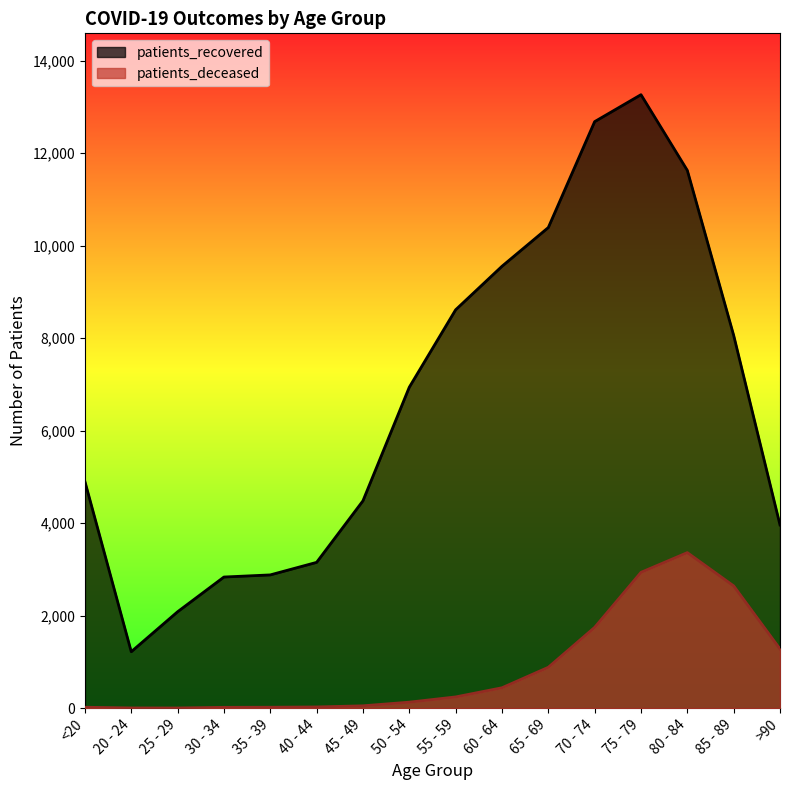

Which series has the largest total across all categories?

patients_recovered